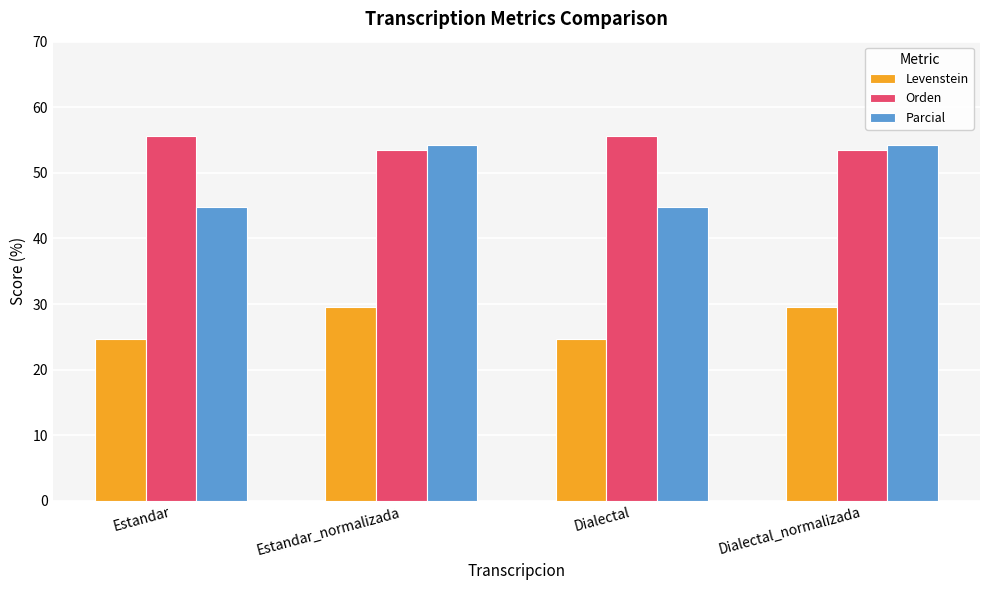

What is the difference between the maximum and second lowest values in the Levenstein series?

4.9